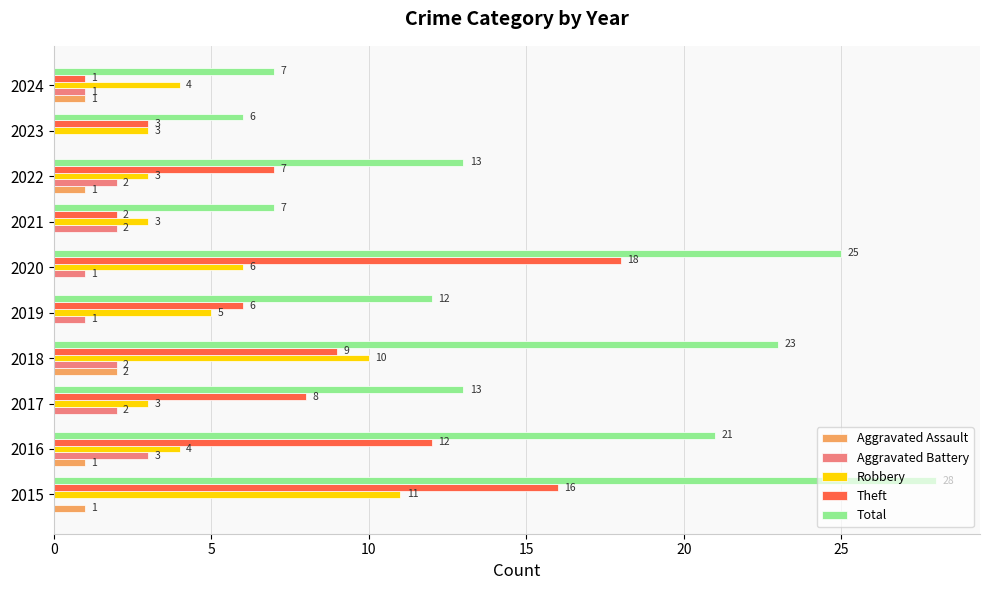

Between 2016 and 2024, which series saw the biggest shift?

Total